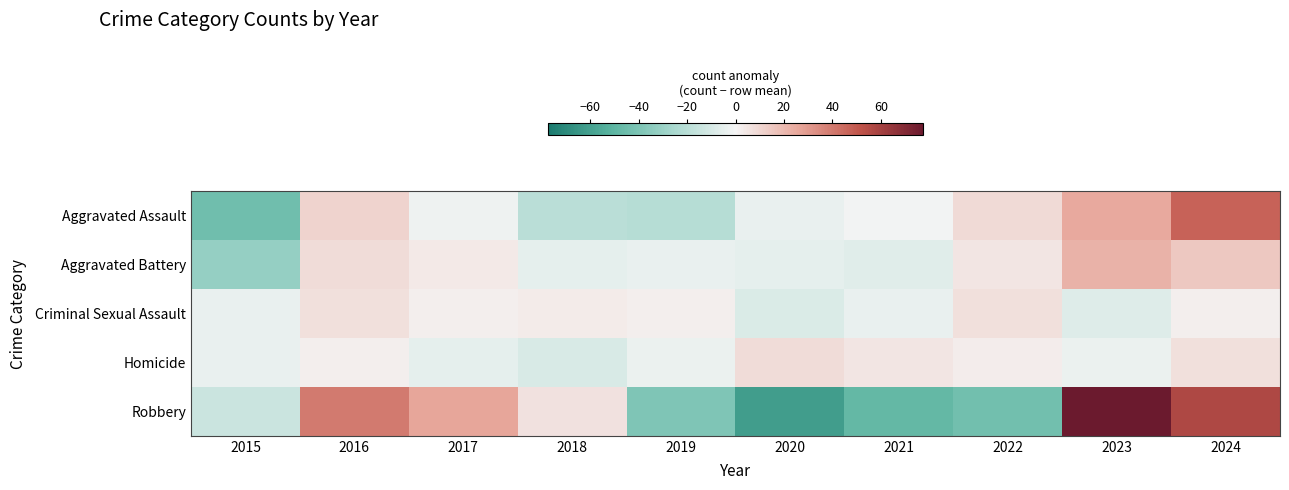

Count the number of categories in the chart.

10